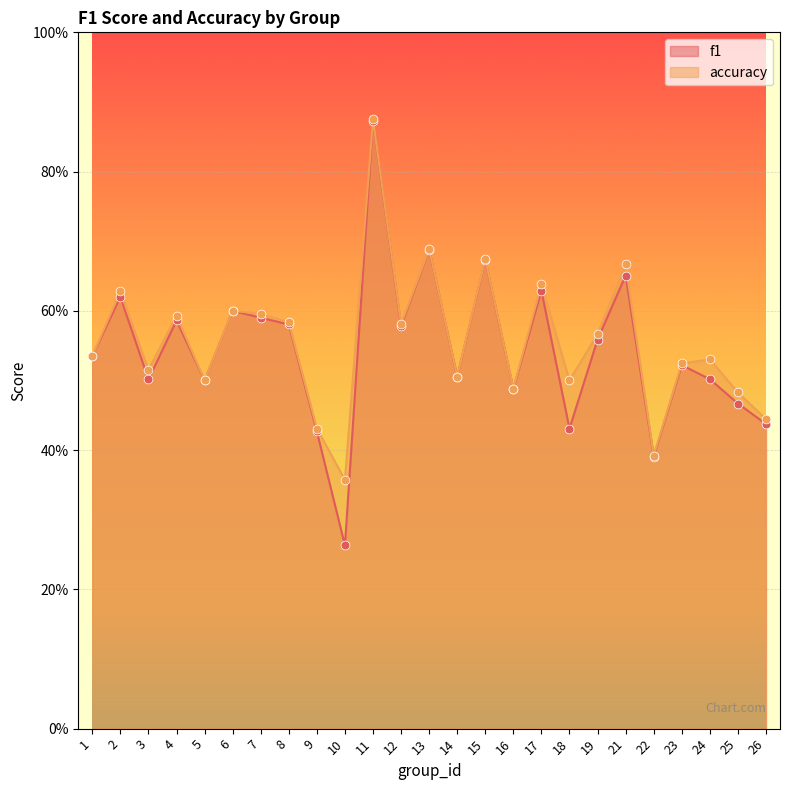

Which series reaches the minimum Y coordinate?

f1